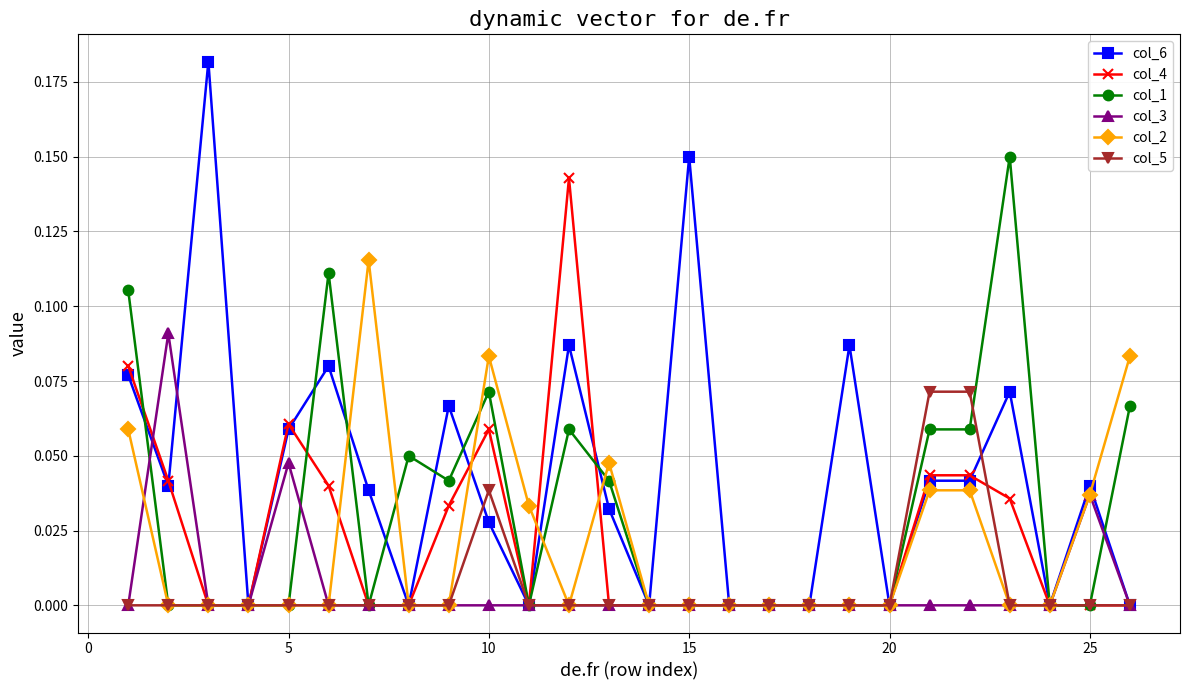

True or false: col_3 has more than 0 points higher than both neighbors.

True